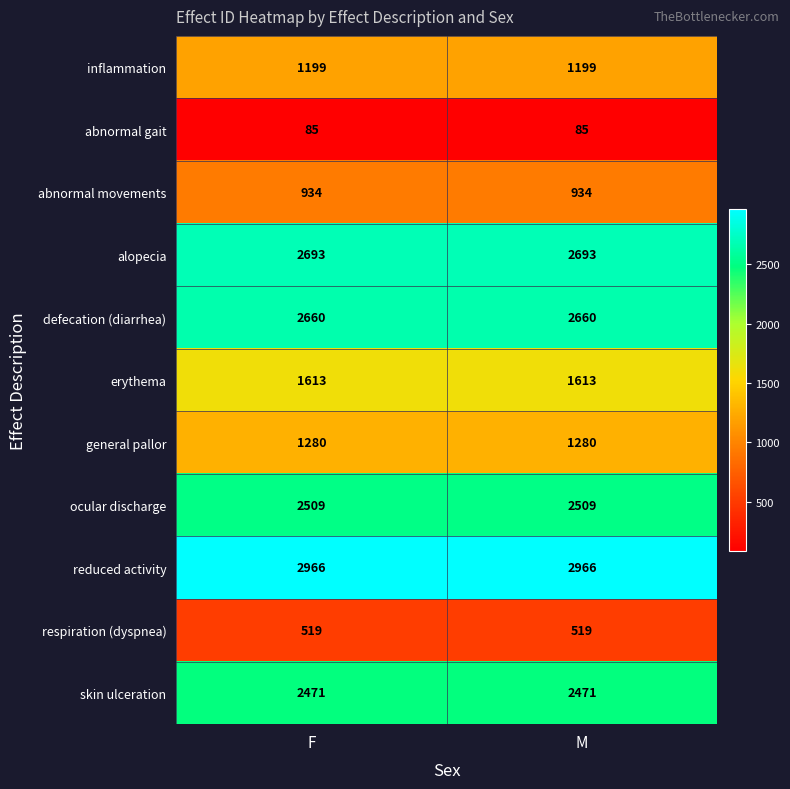

What is the average value of the alopecia series?

2693